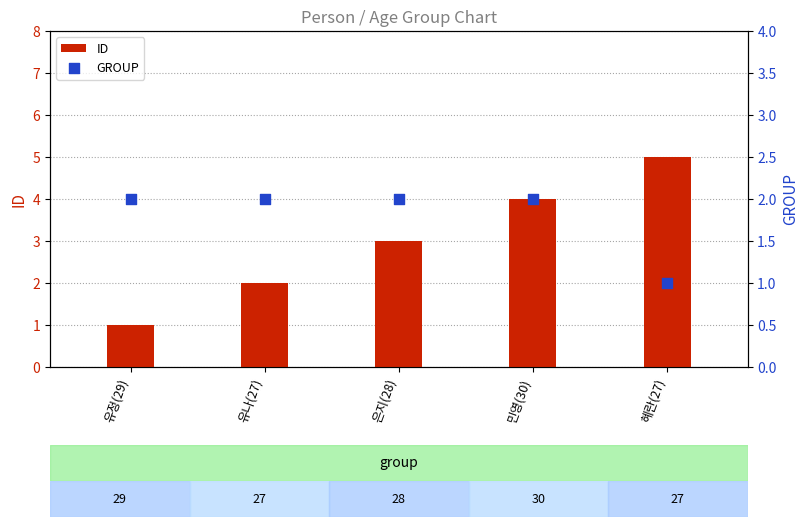

At how many categories does at least one series exceed 1?

5